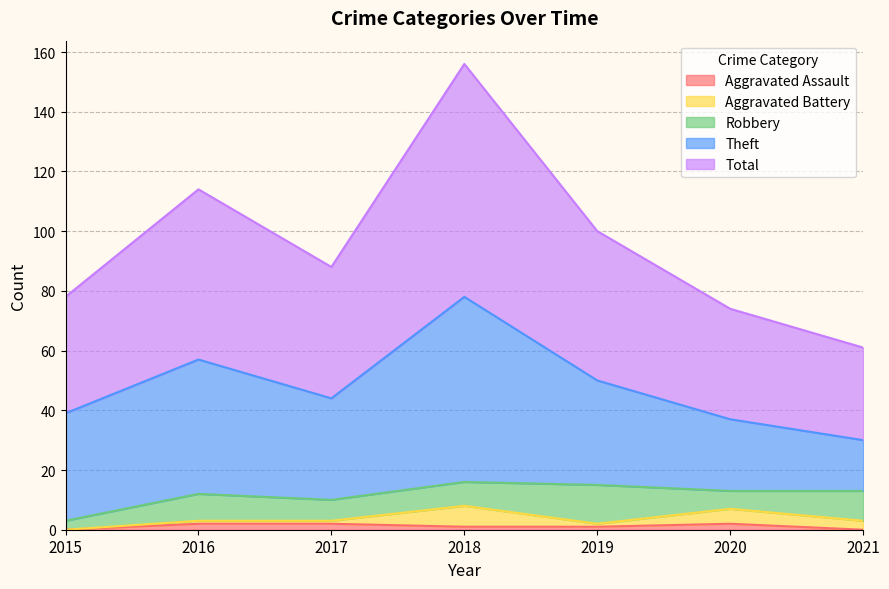

What is the difference between the maximum and second lowest values in the Aggravated Assault series?

2